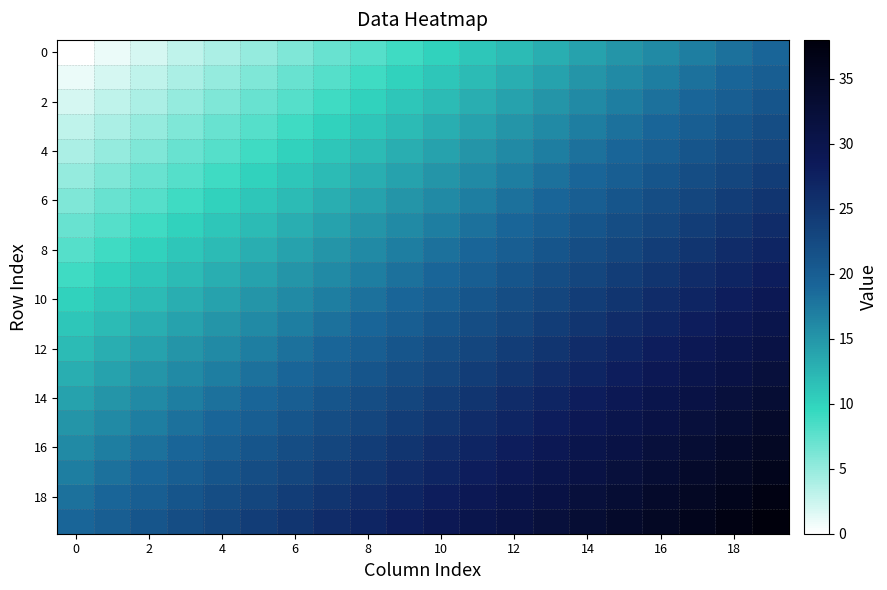

At how many categories does at least one series exceed 6?

20